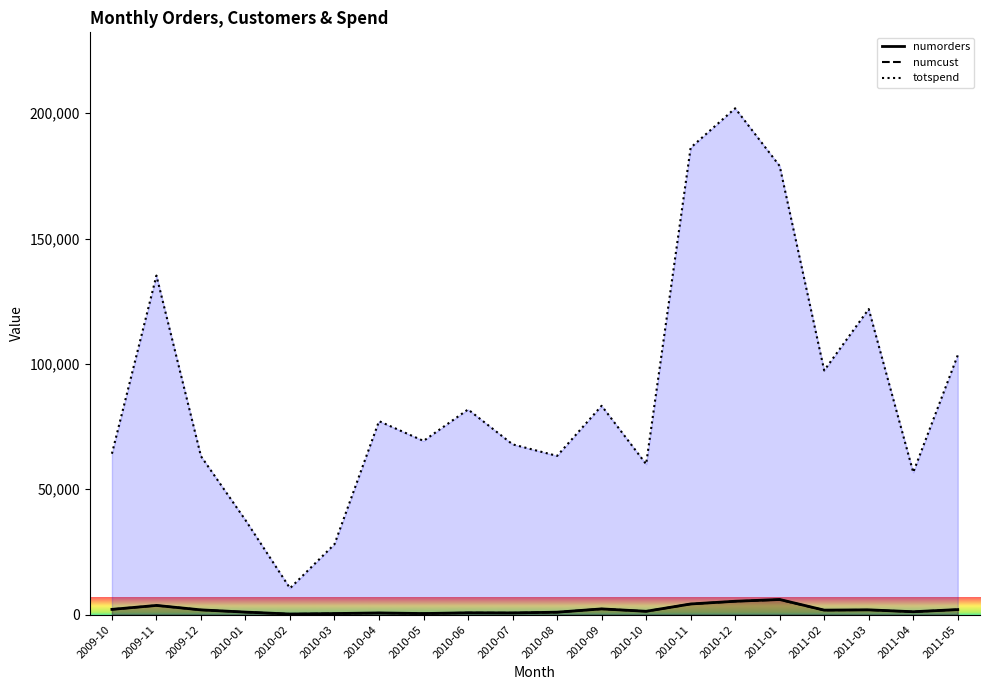

Which series has the widest spread of values?

totspend